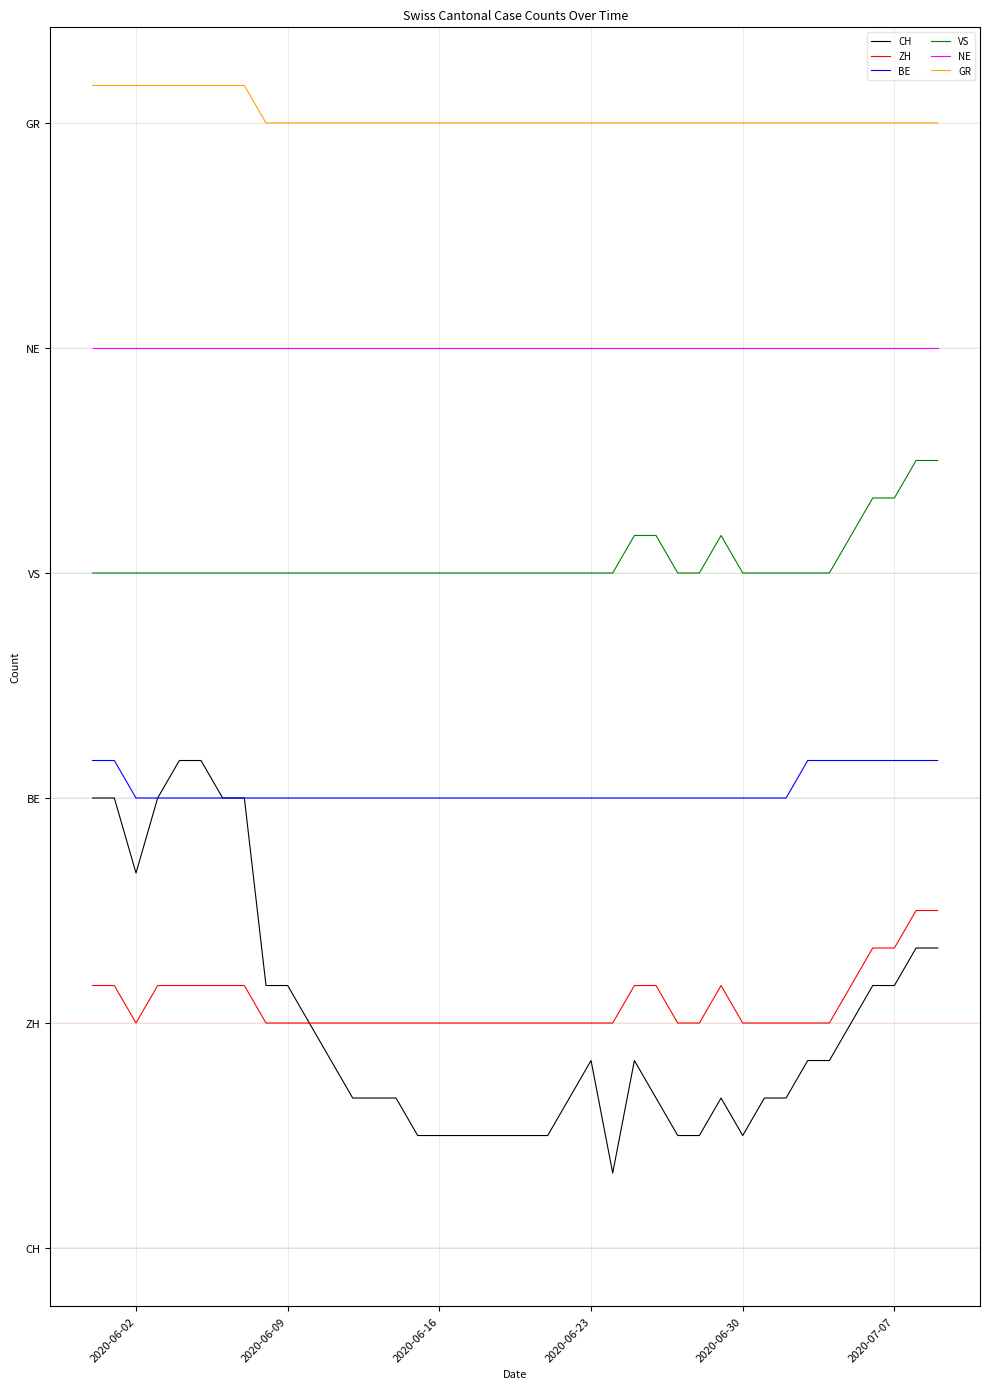

What are all the series names shown in the legend?

CH, ZH, BE, VS, NE, GR